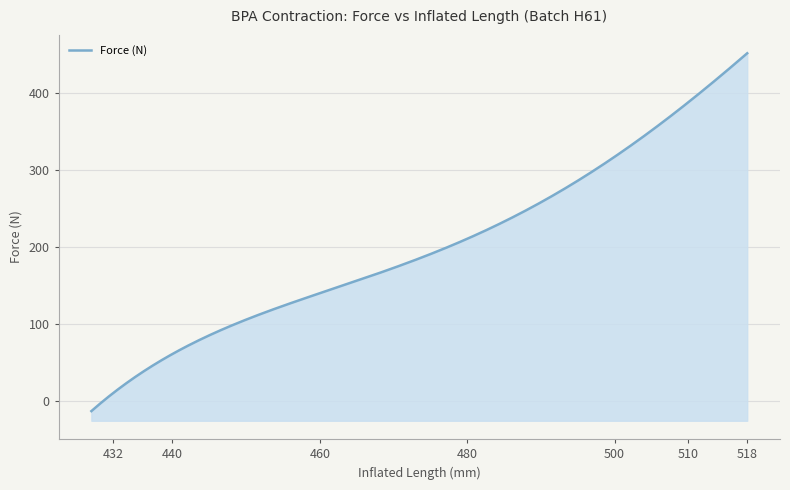

True or false: strain has a value of 0.3 at 429.

False